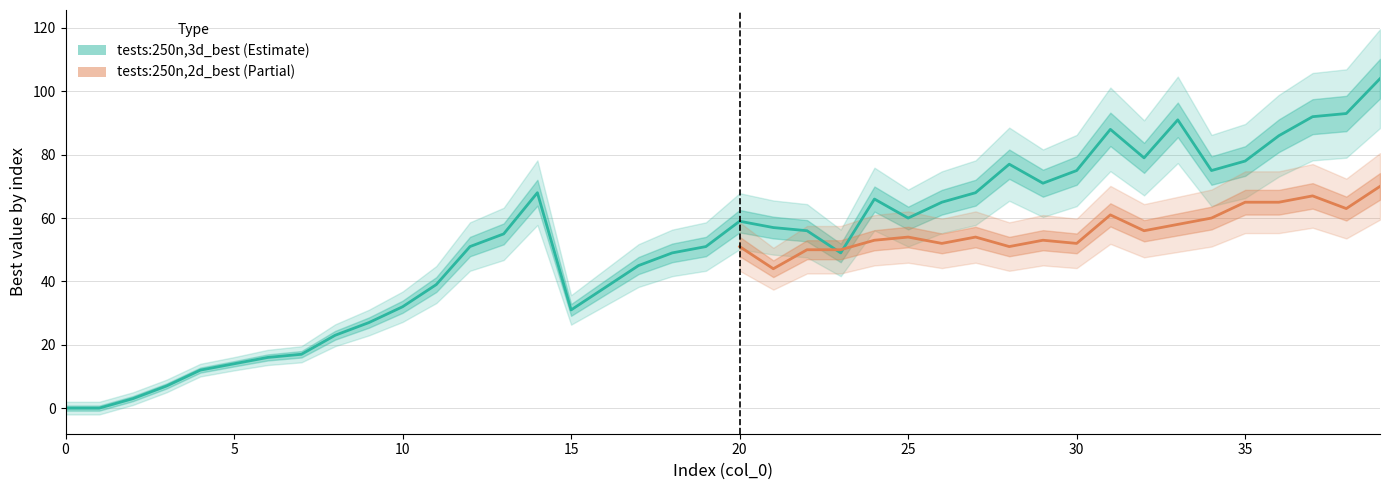

Rank the series at 38 from lowest to highest value.

2d_best, 2d_low, 2d_high, 3d_best, 3d_low, 3d_high